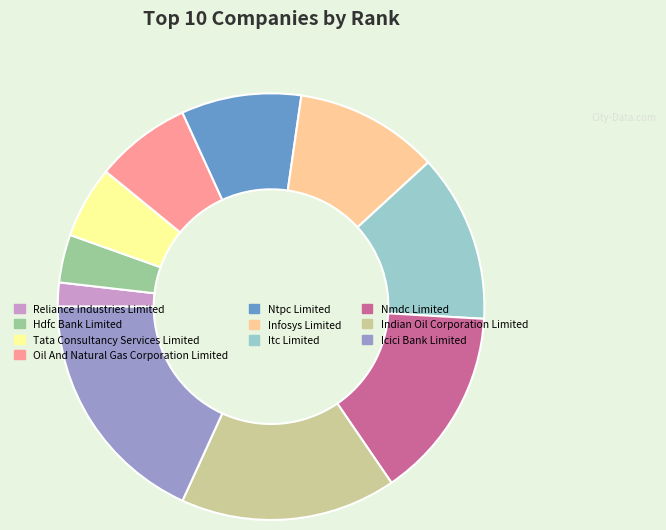

How many segments does this pie chart have?

10